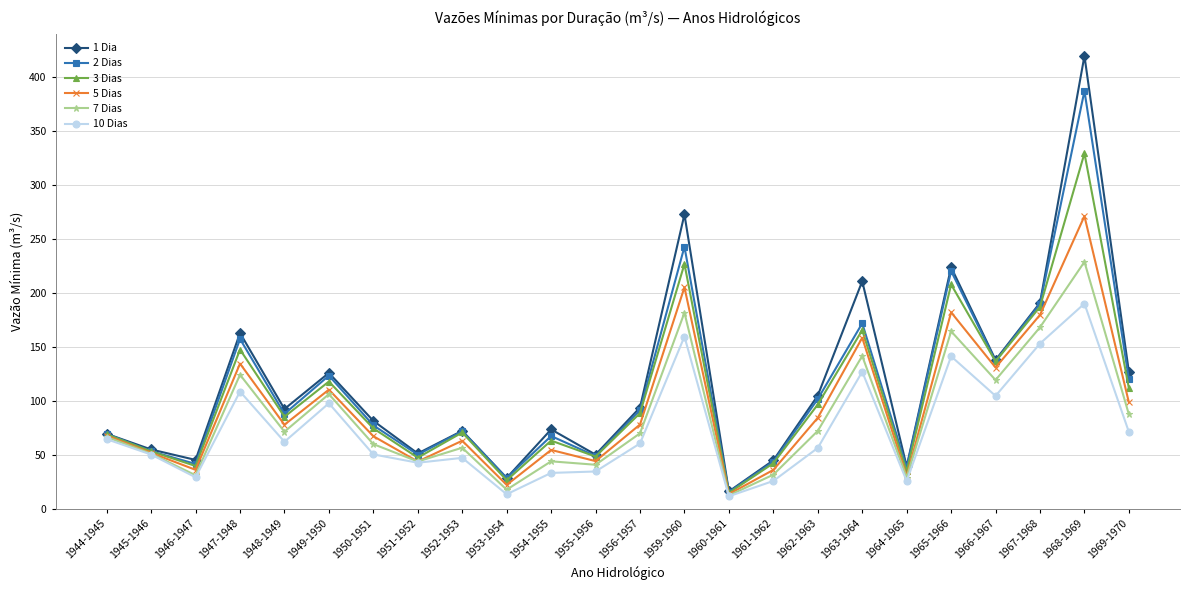

What is the sum of all 7 Dias values?

2021.1